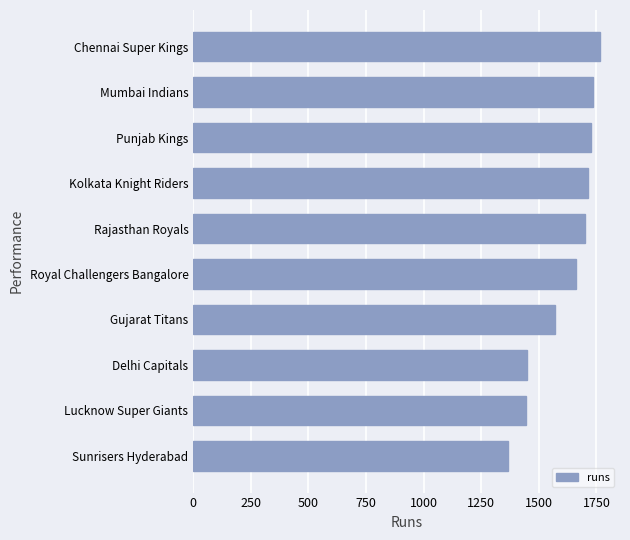

What is the change in value from Gujarat Titans to Mumbai Indians?

+166